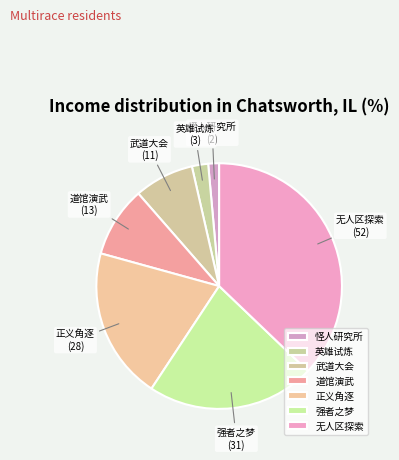

Approximately how many times larger is the value at 道馆演武 compared to 无人区探索?

0.3